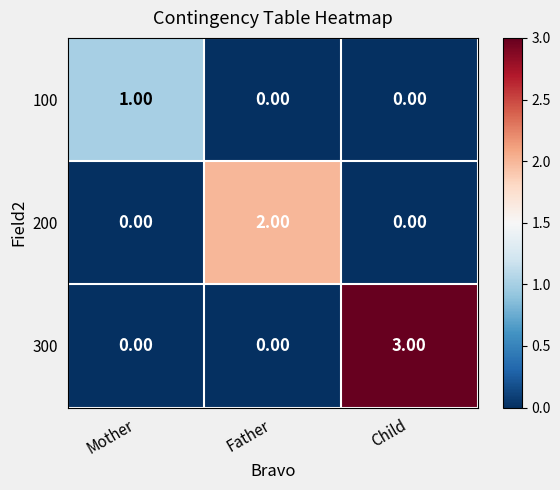

What is the difference between the maximum and second lowest values in the 300 series?

3